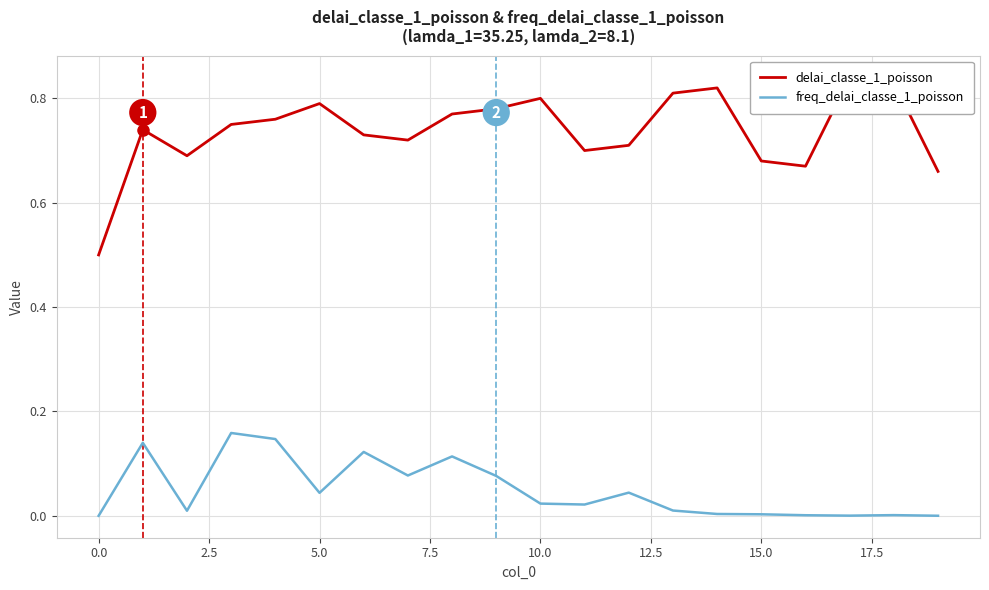

True or false: delai_classe_1_poisson and freq_delai_classe_1_poisson cross at least once.

False